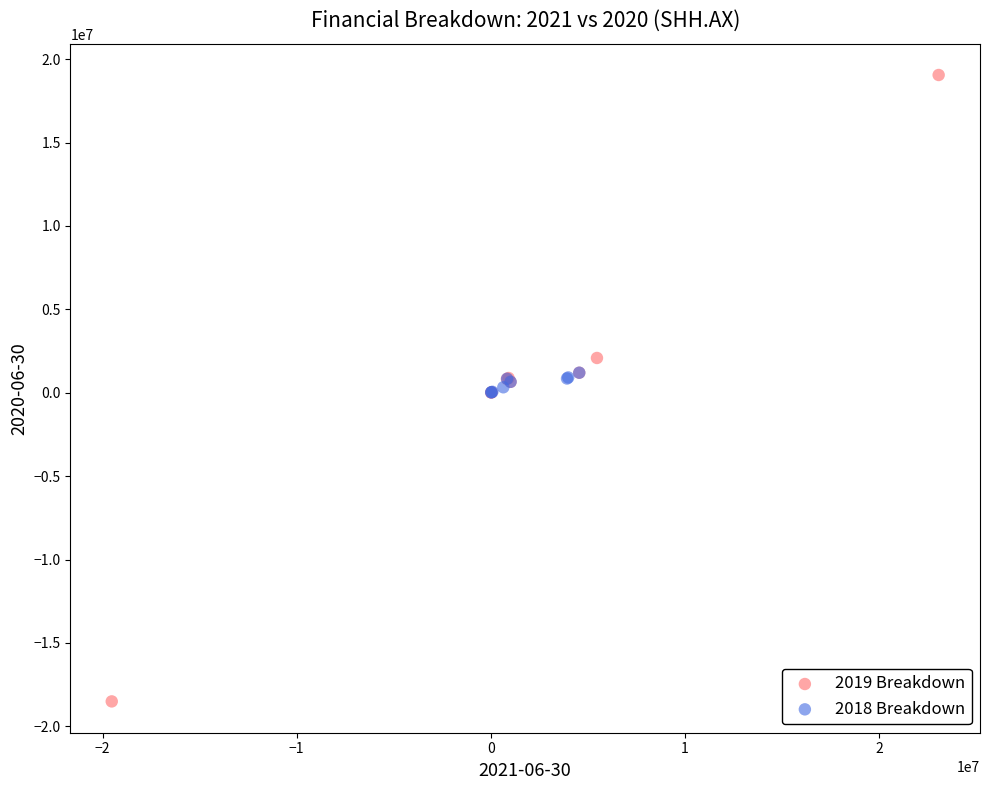

Which series has the largest Y range (max minus min)?

2019 Breakdown